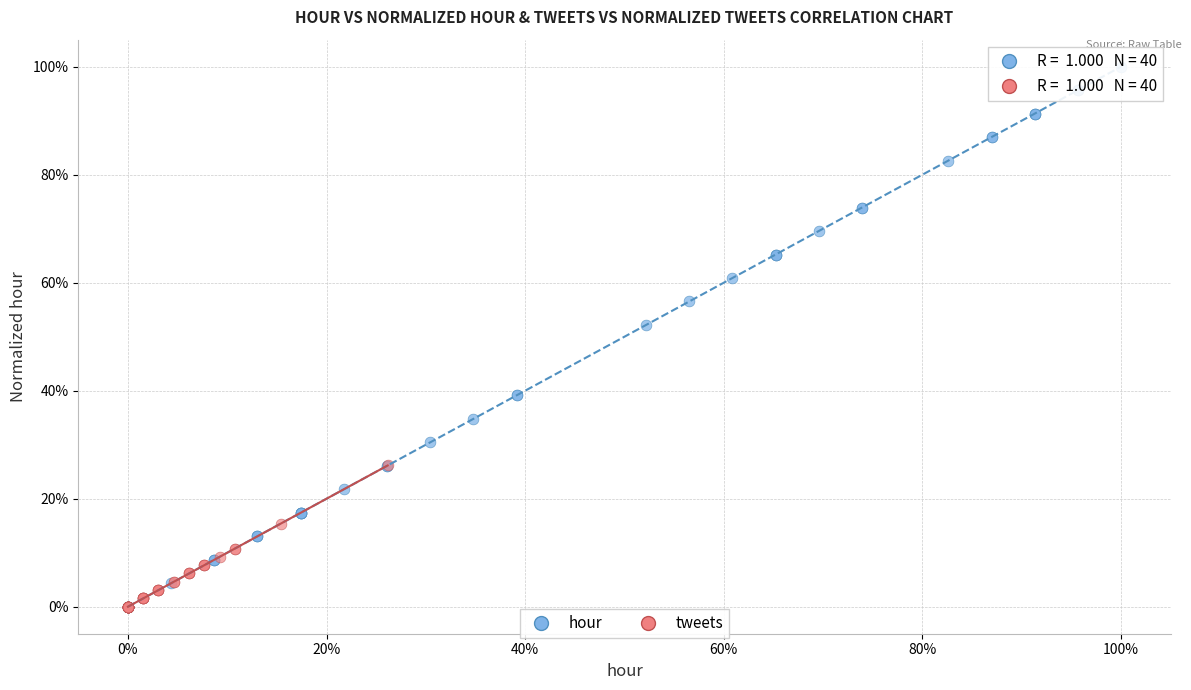

What are all the series names shown in the legend?

hour, tweets